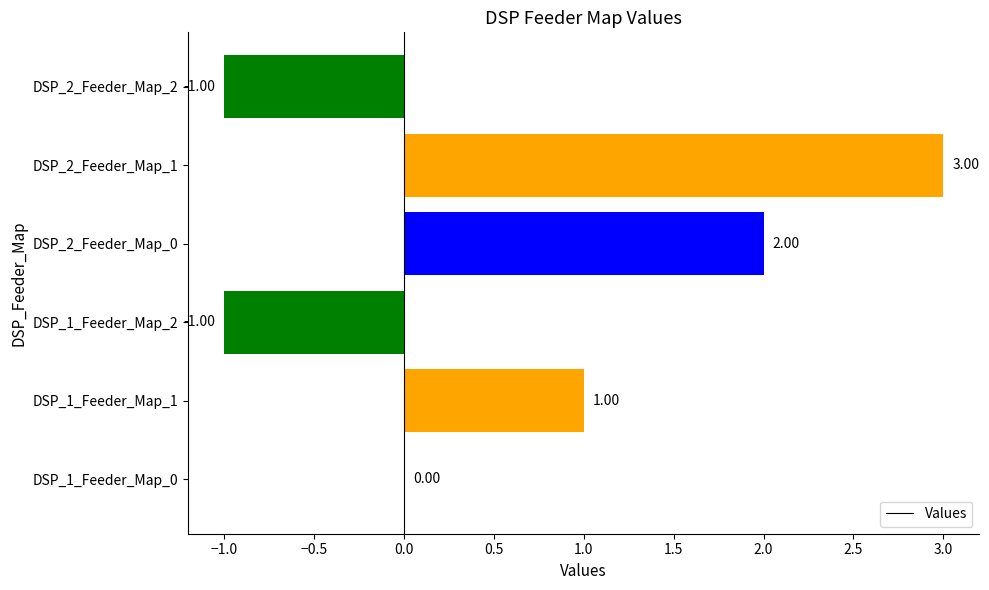

Approximately how many times larger is the value at DSP_1_Feeder_Map_1 compared to DSP_2_Feeder_Map_1?

0.3